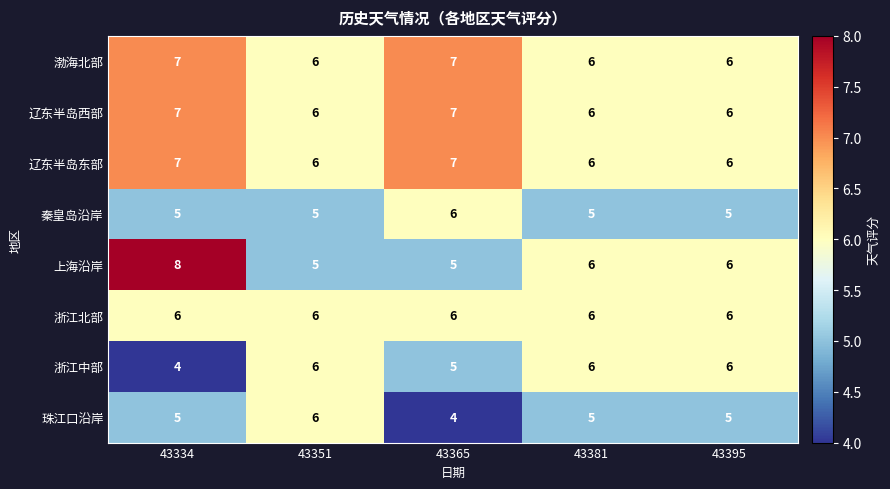

At which category does the chart reach its peak across all series?

43334